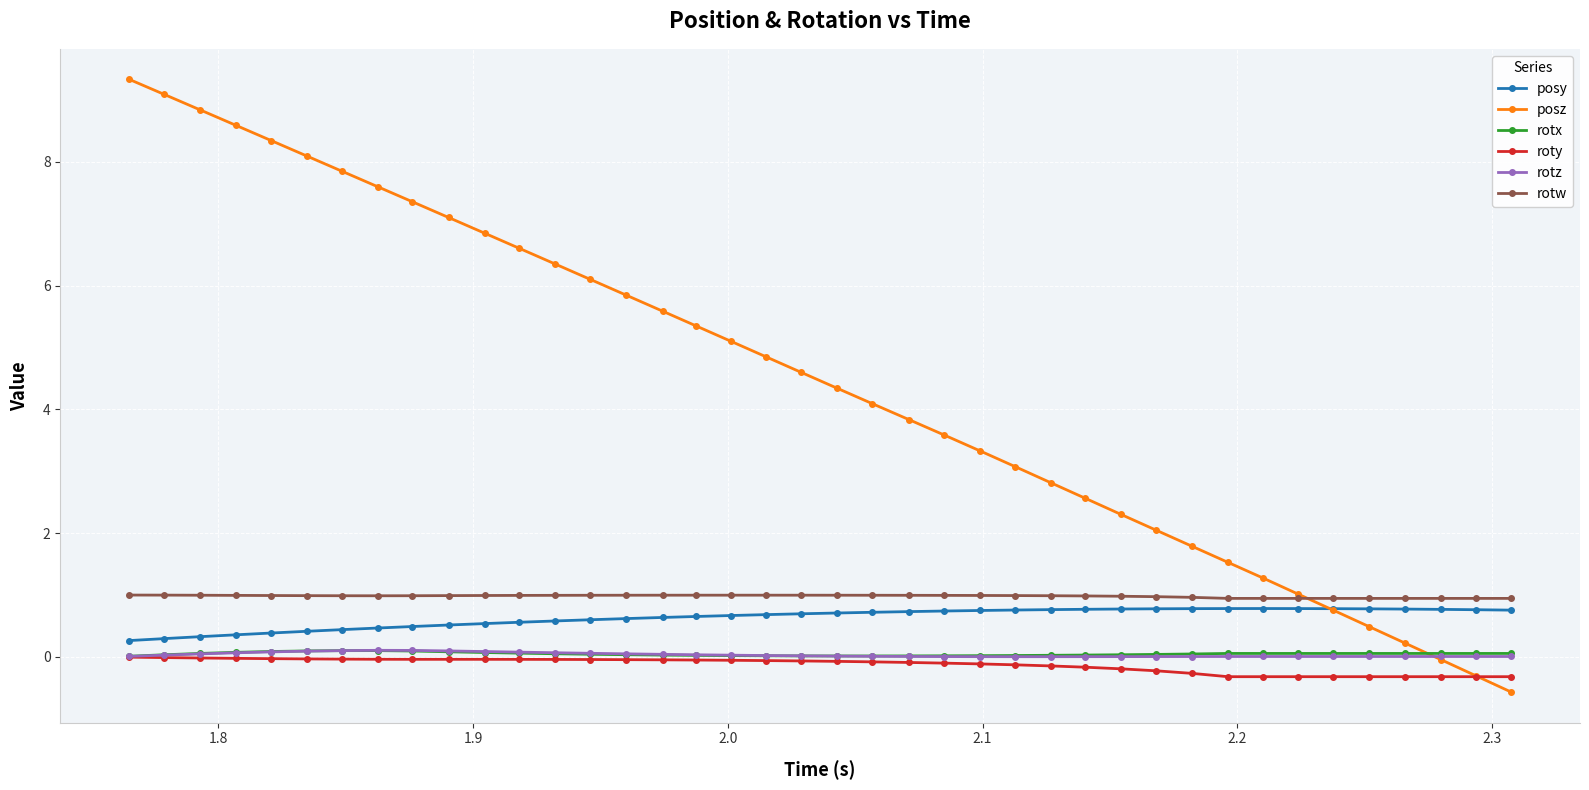

True or false: posy and rotw cross at least once.

False